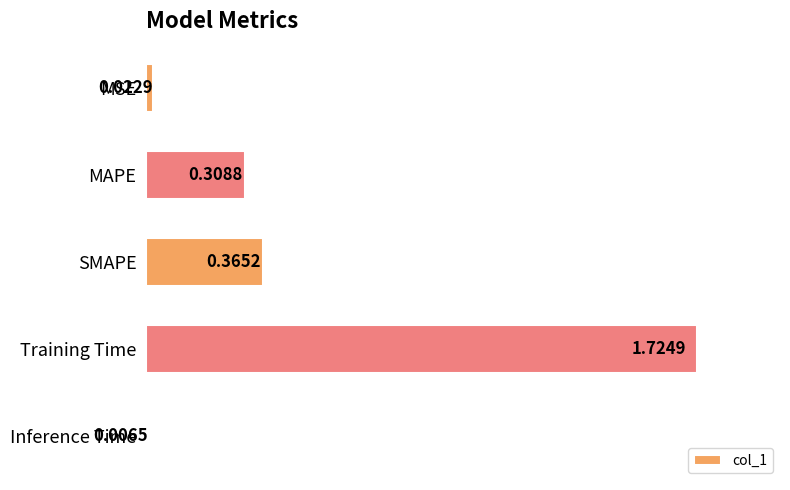

Rank the categories by value from lowest to highest.

Inference Time, MSE, MAPE, SMAPE, Training Time